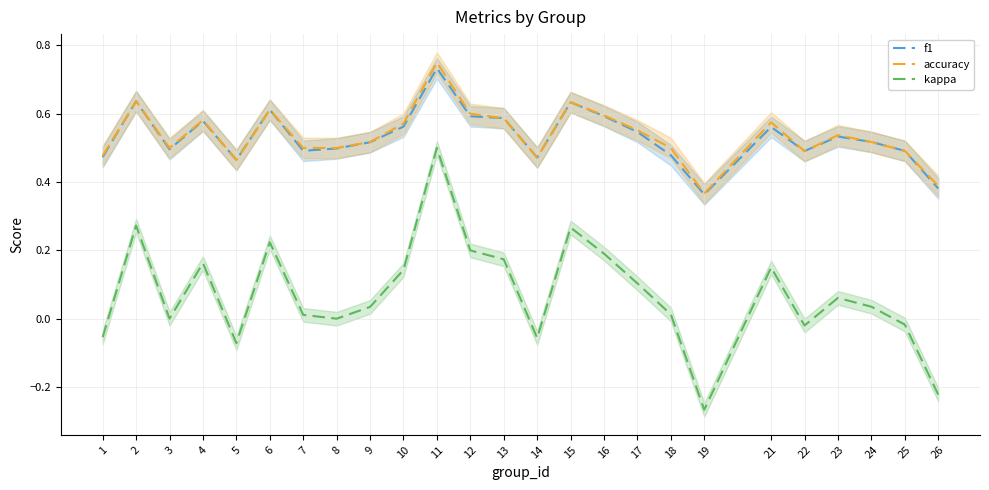

Where is the first local maximum for kappa?

2